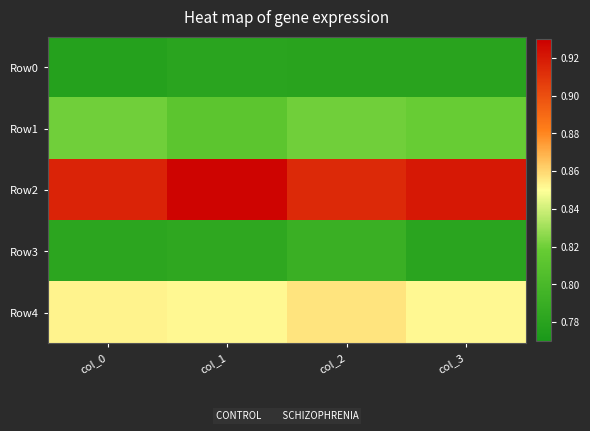

What is the sum of the row_0 values at col_3 and col_0?

1.6